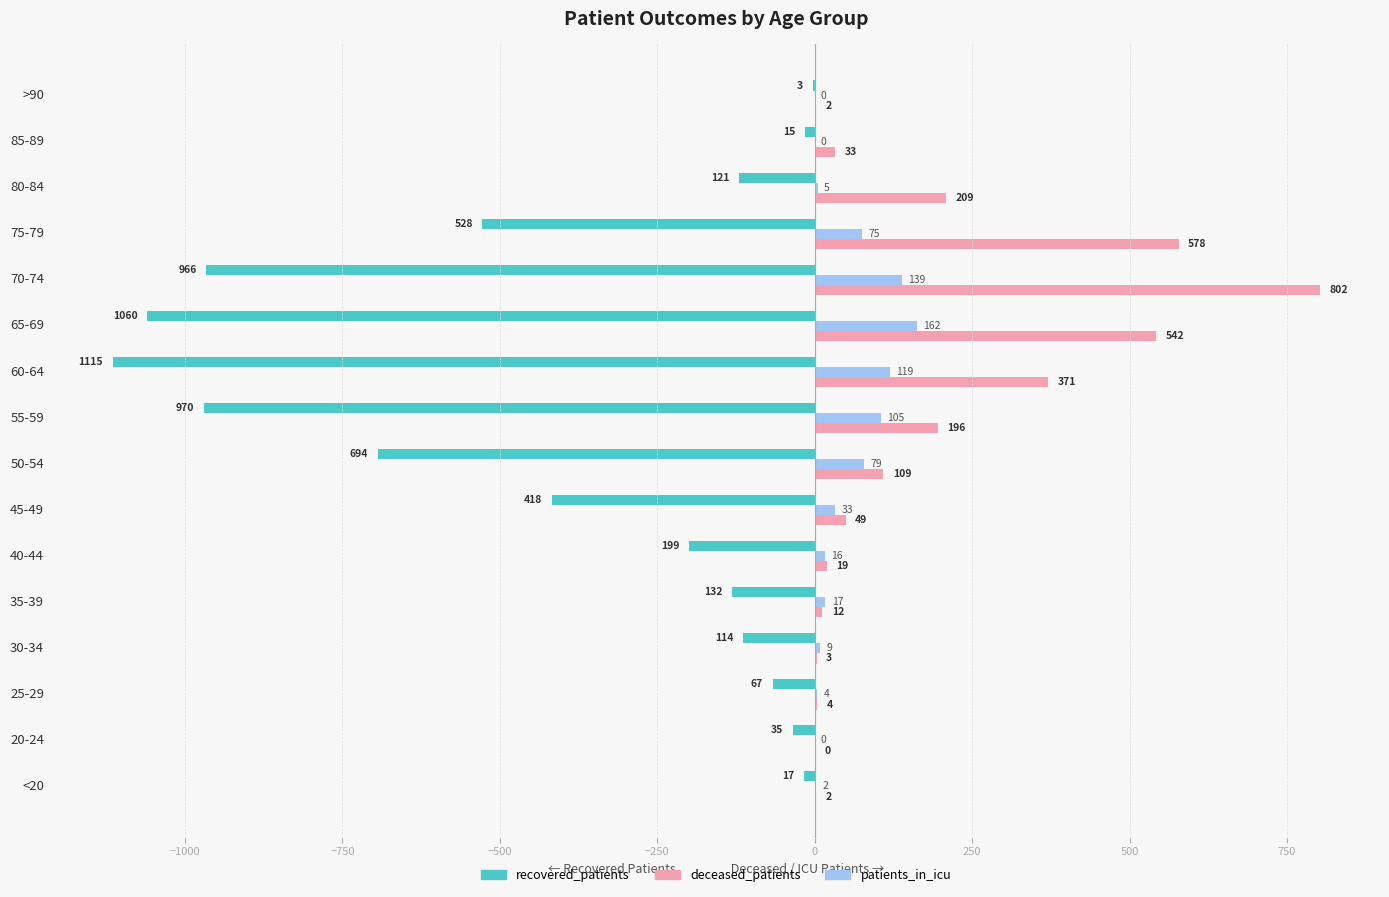

Which category has the highest value in the recovered_patients series?

>90